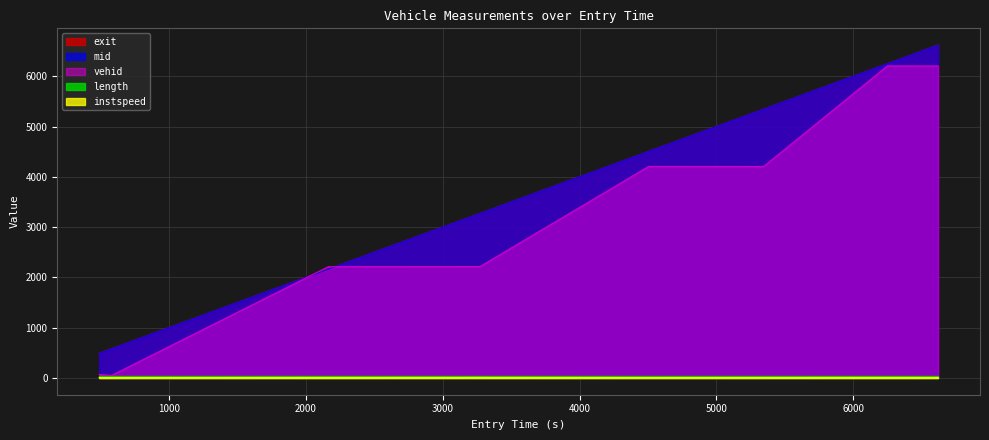

In instspeed, how many points are lower than both neighbors (excluding endpoints)?

1